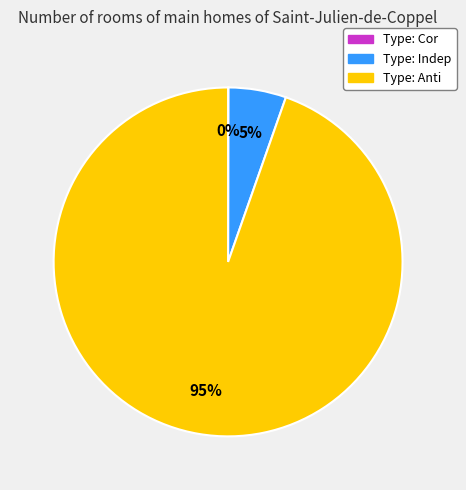

Is it true that Type: Indep is 16% of the pie?

False